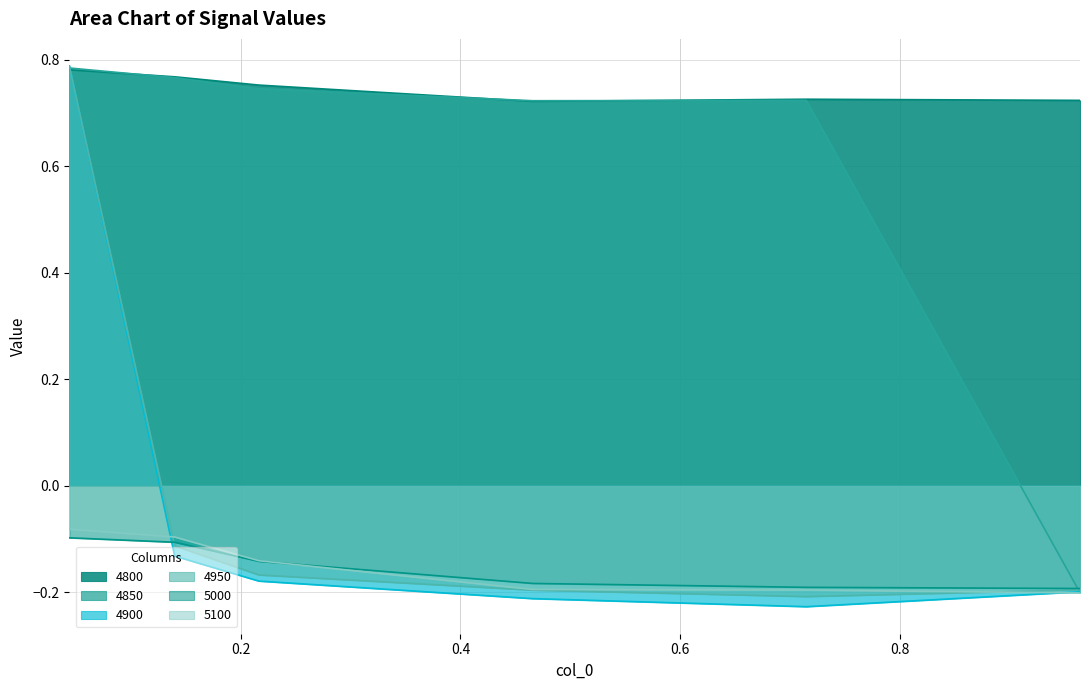

At which category is the sum across all series the highest?

0.04383561643835616